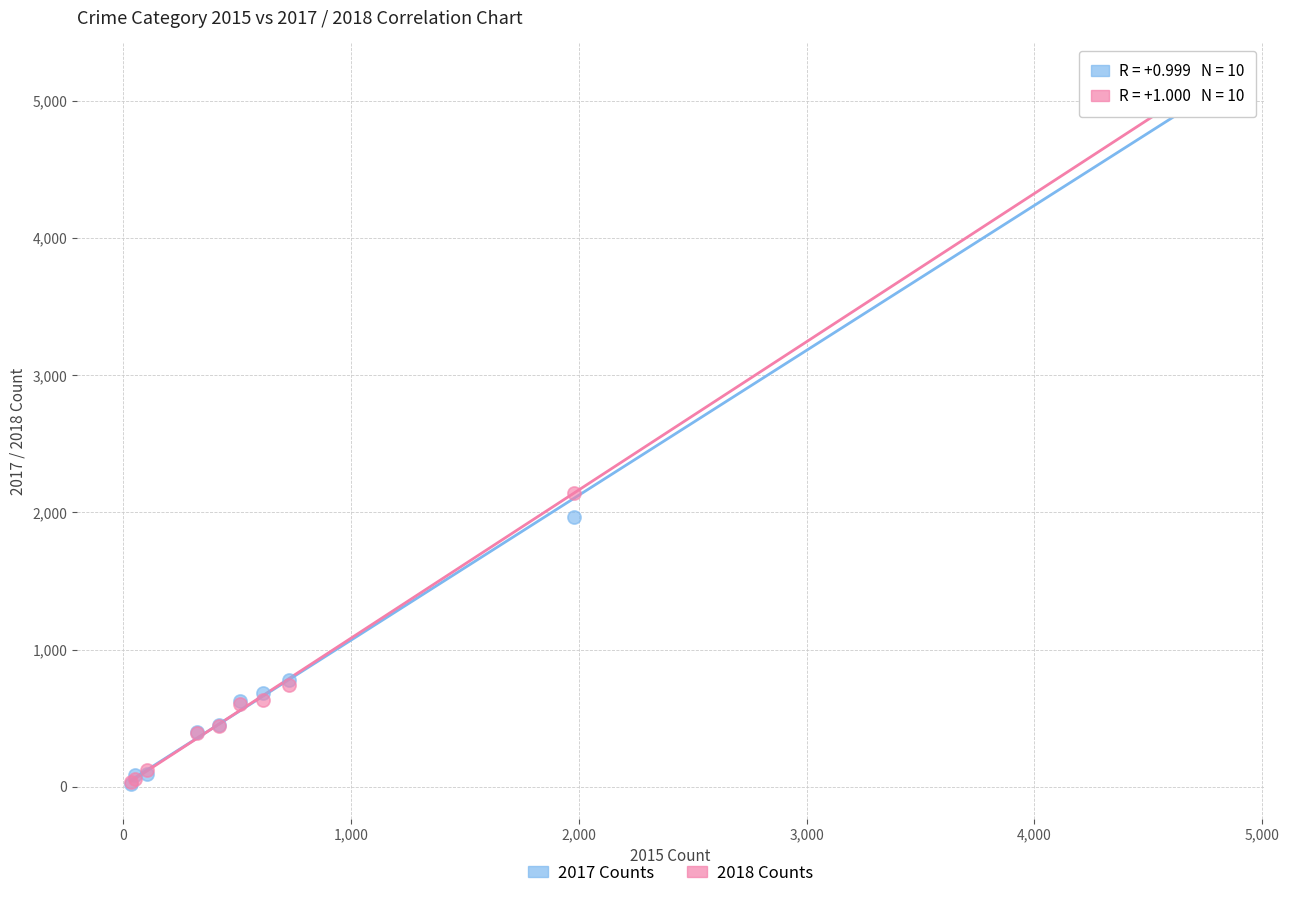

What are all the series names shown in the legend?

2017 Counts, 2018 Counts